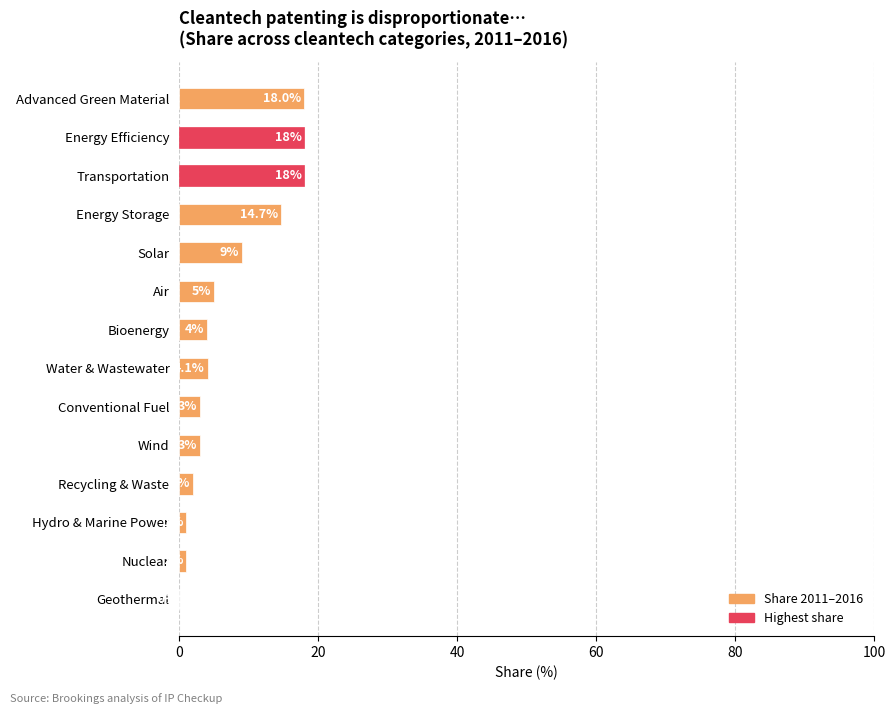

How many values are above zero?

13